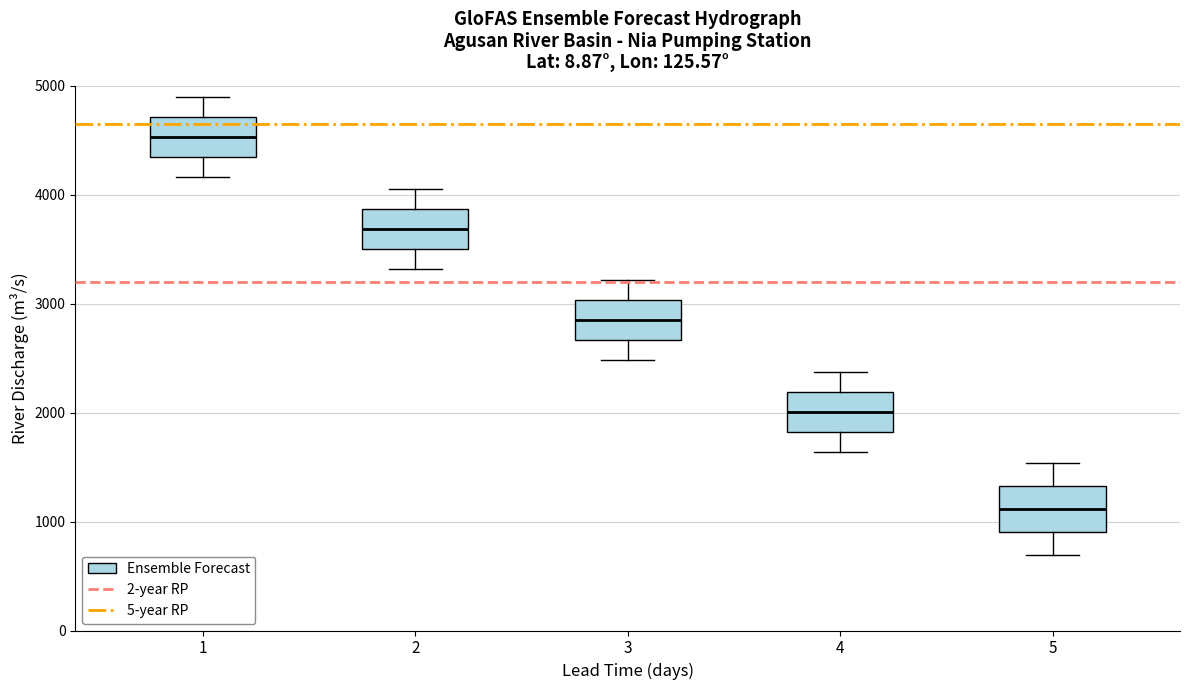

Which box has the lowest median line?

5